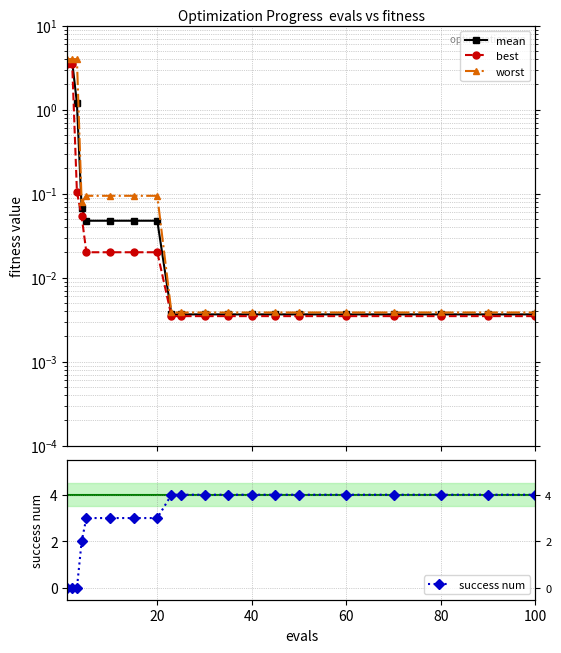

At 100, list the series in order from smallest to largest.

best, mean, worst, success num